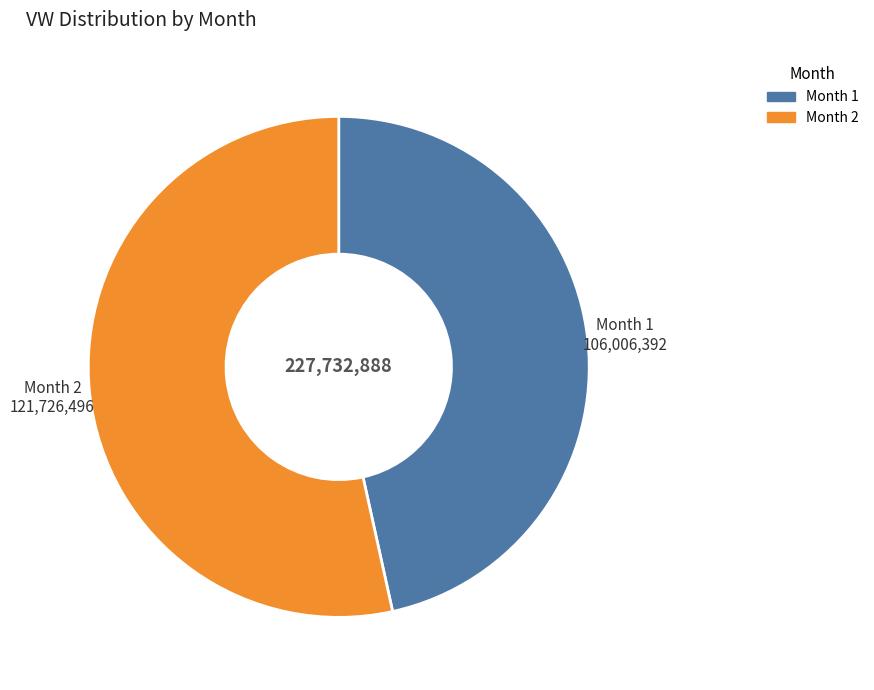

Is there any slice that represents more than half of the pie?

Yes